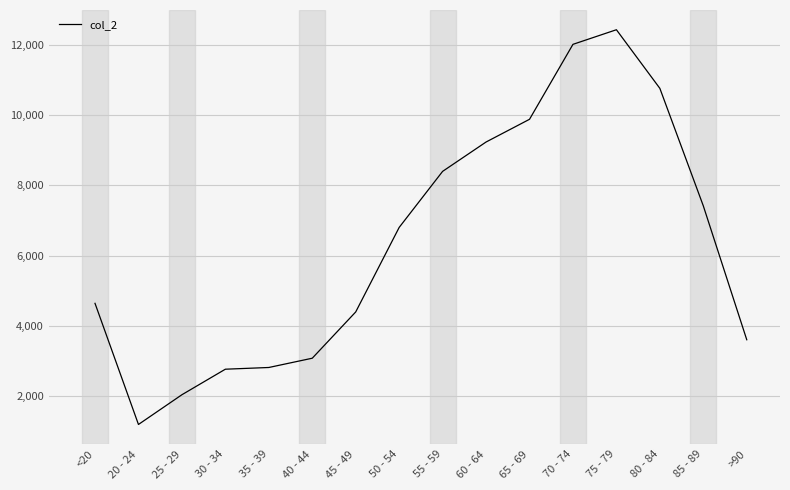

True or false: the data shows 6265 at 80 - 84.

False